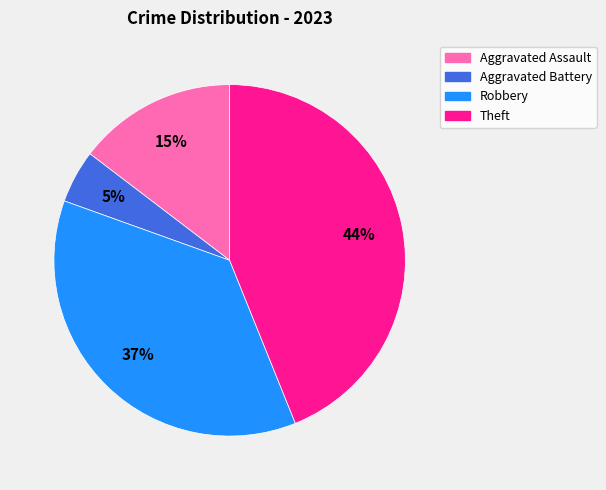

To the nearest percent, what is the combined percentage of Theft and Robbery?

80%